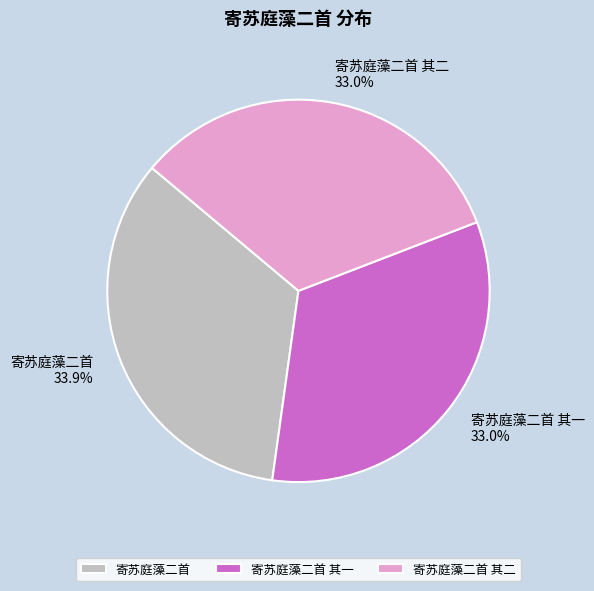

Which slice is the largest?

寄苏庭藻二首